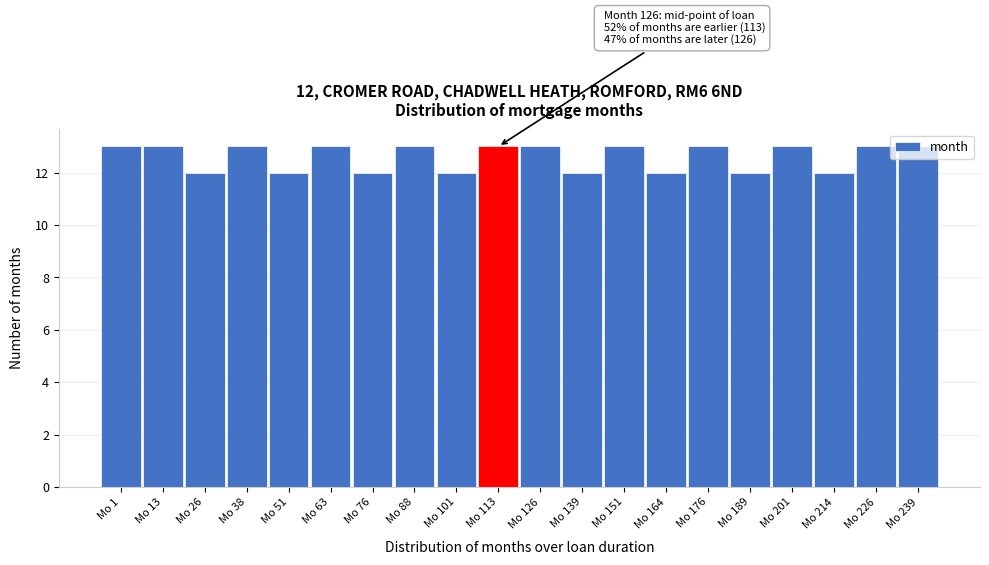

What is the sum of the values at Mo 151 and Mo 189?

25